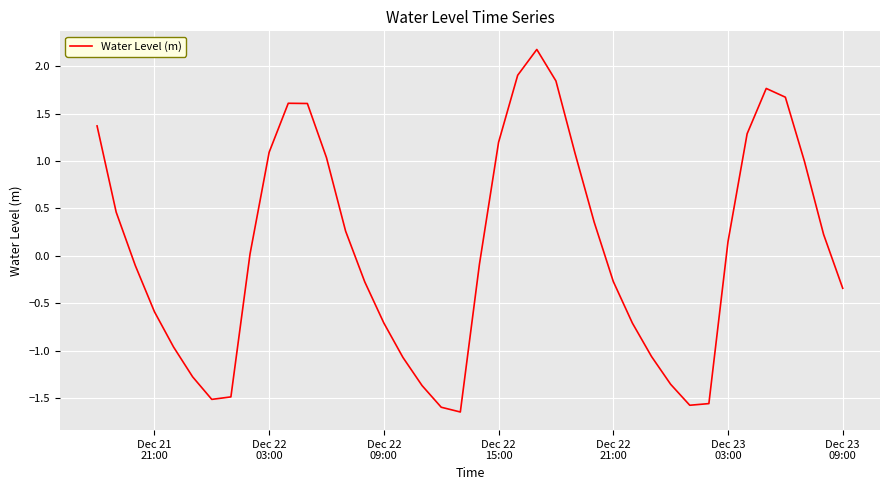

What is the difference between the maximum and minimum values?

3.8